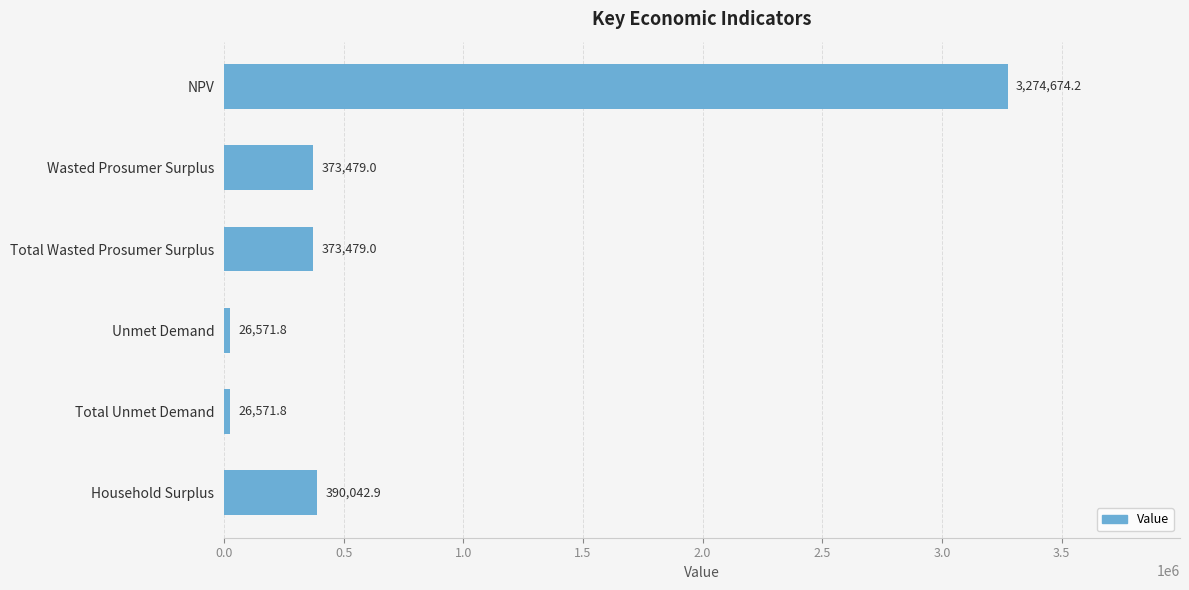

What is the sum of all values?

4464818.7